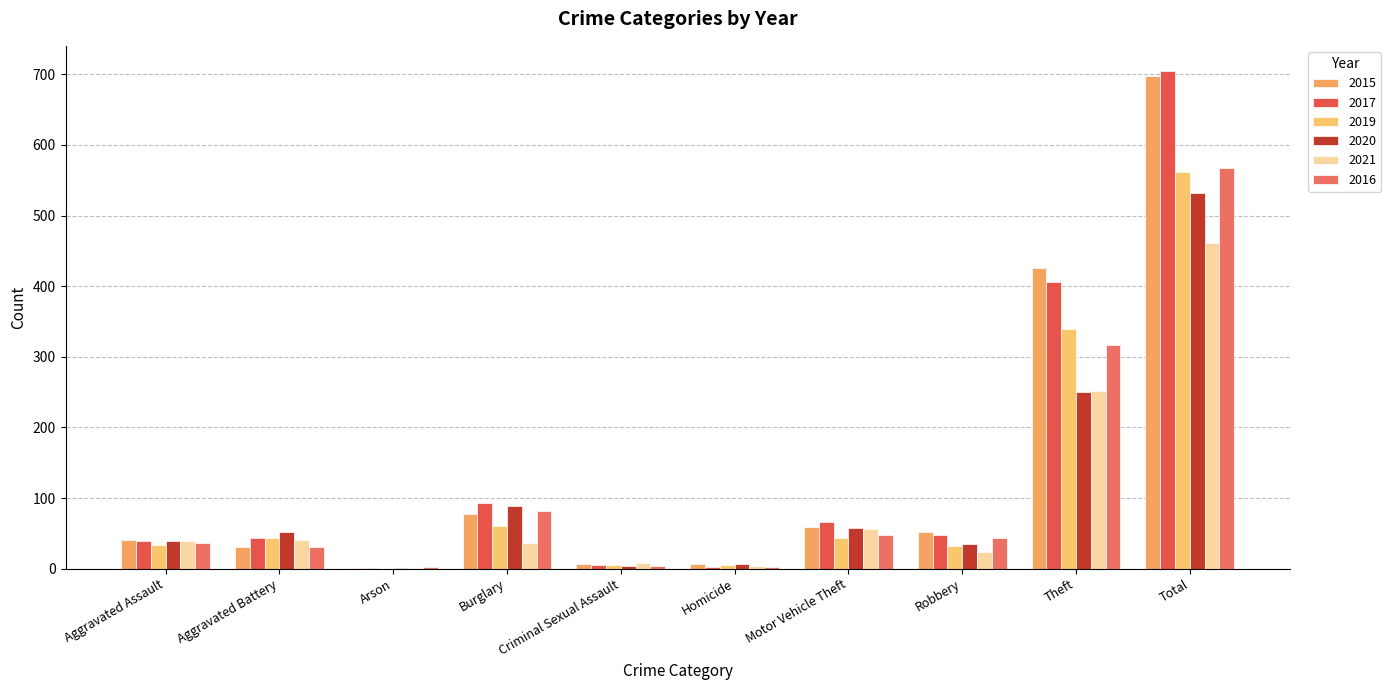

At which category is the sum across all series the highest?

Total